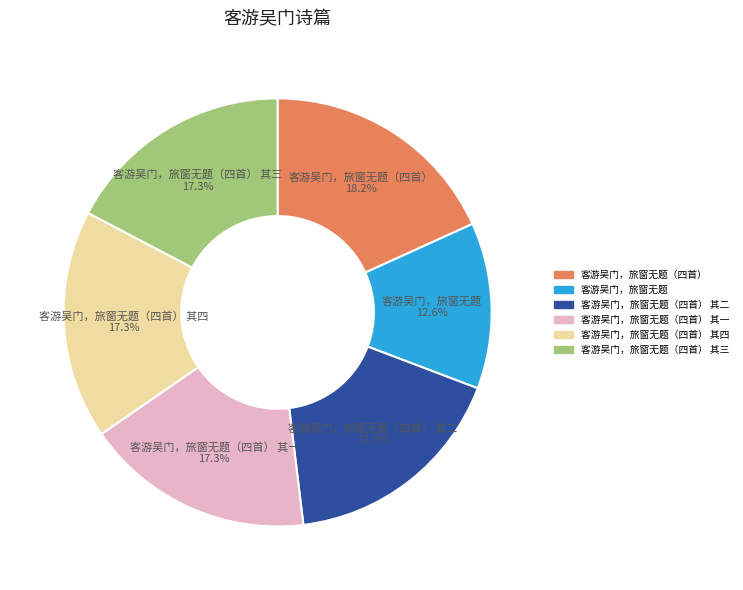

Is there any slice that represents more than half of the pie?

No